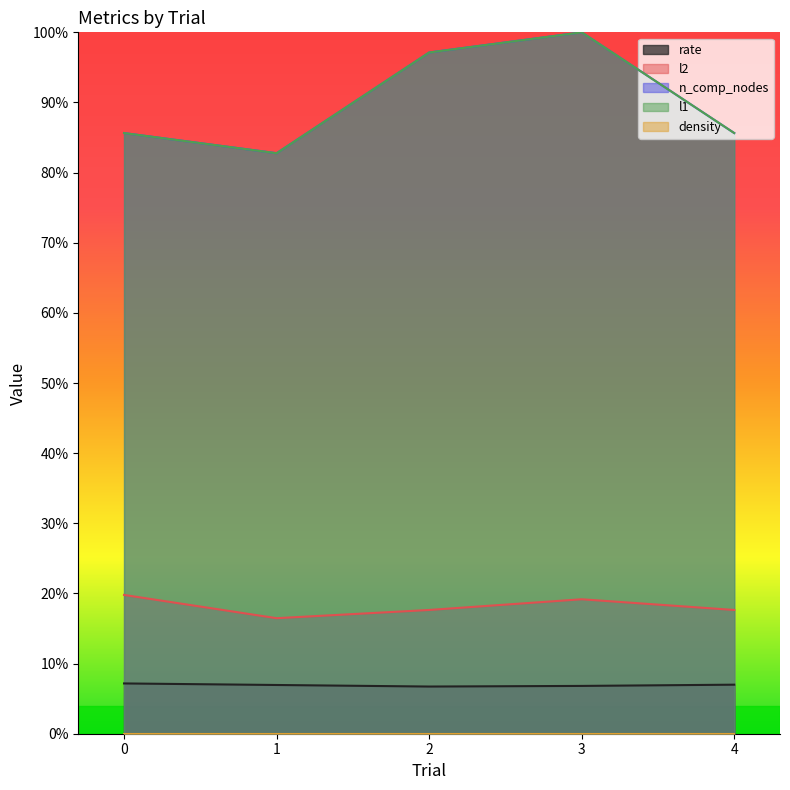

True or false: rate and l1 cross at least once.

False